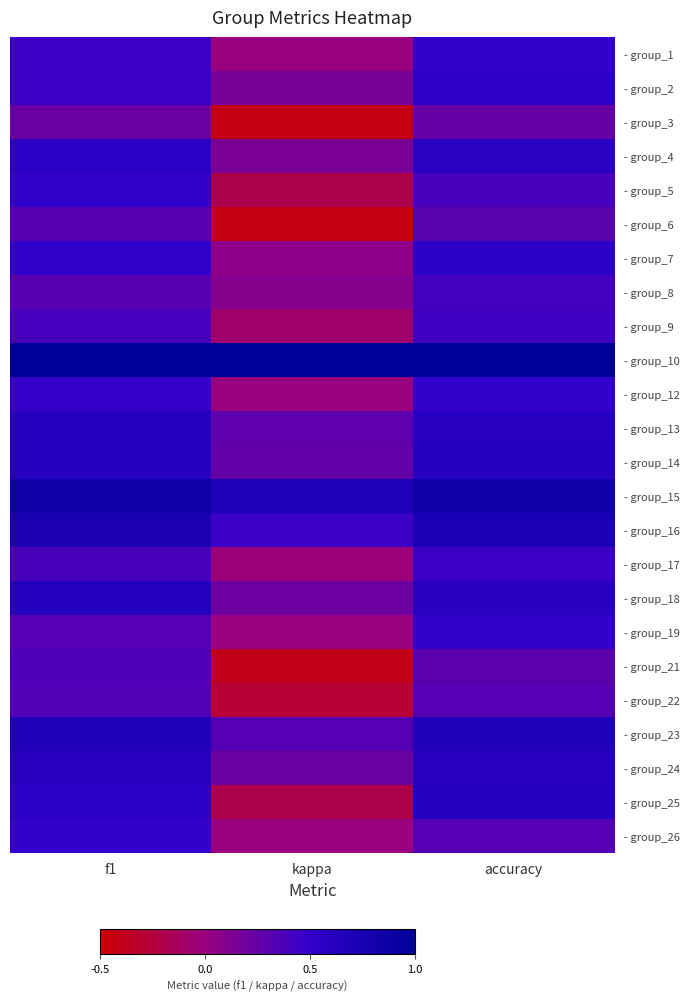

Reading left to right, what are all the values shown in this chart?

- group_1: f1=0.5	kappa=0.0	accuracy=0.5
- group_2: f1=0.5	kappa=0.2	accuracy=0.5
- group_3: f1=0.2	kappa=-0.4	accuracy=0.2
- group_4: f1=0.6	kappa=0.1	accuracy=0.6
- group_5: f1=0.5	kappa=-0.2	accuracy=0.4
- group_6: f1=0.3	kappa=-0.4	accuracy=0.3
- group_7: f1=0.5	kappa=0.1	accuracy=0.6
- group_8: f1=0.3	kappa=0.1	accuracy=0.4
- group_9: f1=0.4	kappa=-0.1	accuracy=0.4
- group_10: f1=1.0	kappa=1.0	accuracy=1.0
- group_12: f1=0.5	kappa=0.0	accuracy=0.5
- group_13: f1=0.6	kappa=0.3	accuracy=0.6
- group_14: f1=0.6	kappa=0.3	accuracy=0.6
- group_15: f1=0.8	kappa=0.7	accuracy=0.8
- group_16: f1=0.7	kappa=0.5	accuracy=0.7
- group_17: f1=0.4	kappa=-0.0	accuracy=0.5
- group_18: f1=0.6	kappa=0.2	accuracy=0.6
- group_19: f1=0.3	kappa=0.0	accuracy=0.5
- group_21: f1=0.4	kappa=-0.4	accuracy=0.3
- group_22: f1=0.4	kappa=-0.3	accuracy=0.3
- group_23: f1=0.7	kappa=0.3	accuracy=0.7
- group_24: f1=0.6	kappa=0.2	accuracy=0.6
- group_25: f1=0.6	kappa=-0.2	accuracy=0.6
- group_26: f1=0.5	kappa=0.0	accuracy=0.3